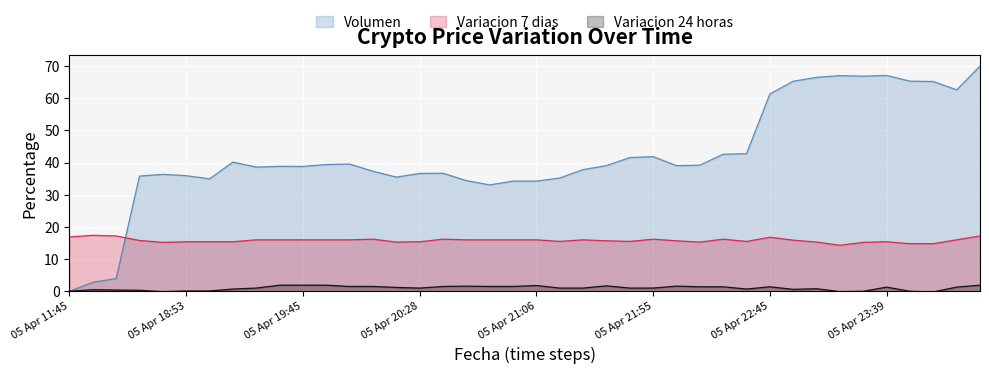

How many lines are shown in the chart?

3